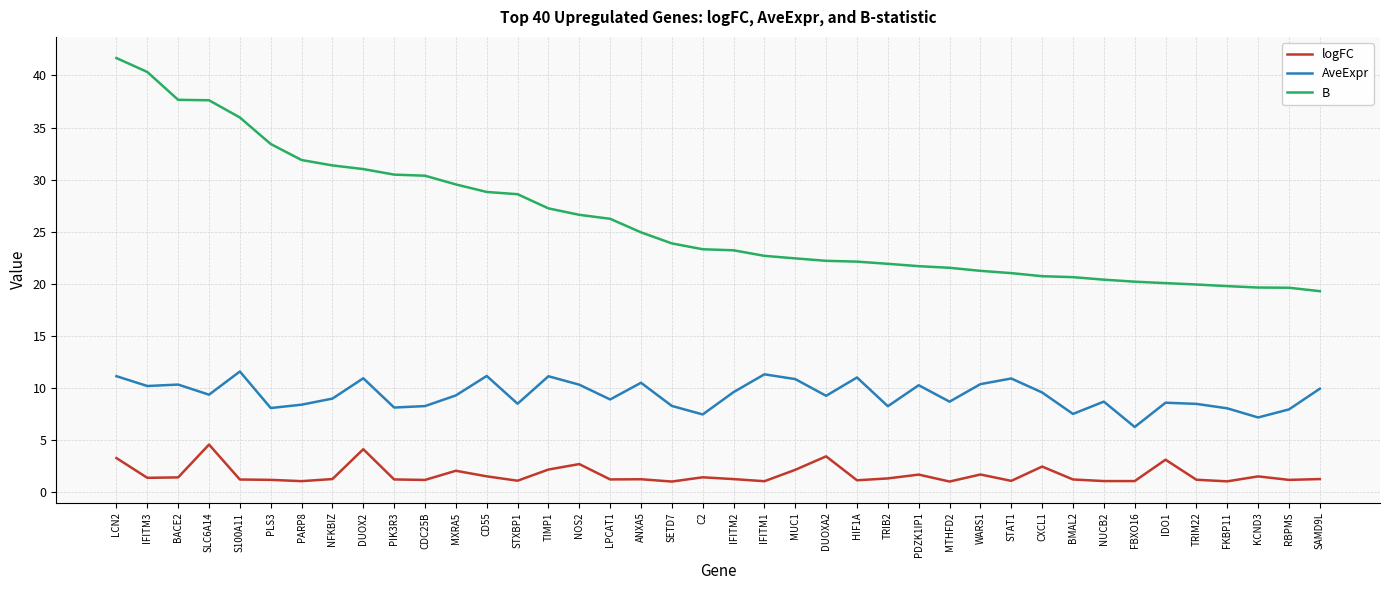

True or false: B and logFC intersect in this chart.

False